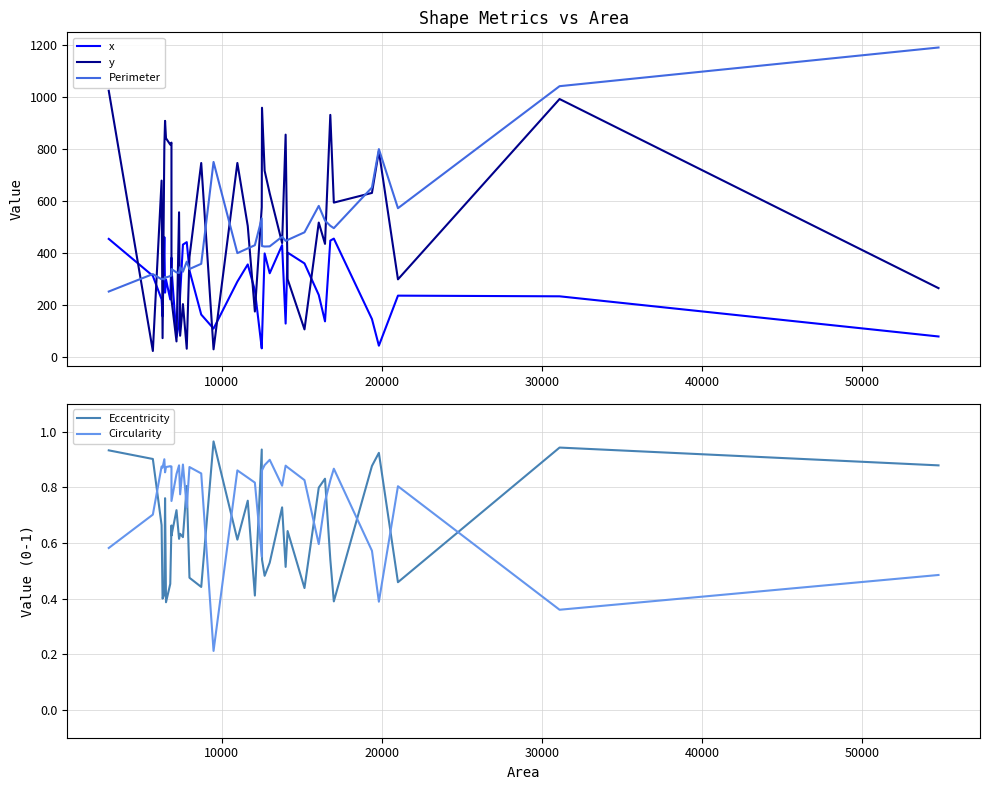

Reading left to right, list all the values displayed in this chart.

x: 455.2	313.0	222.7	156.9	462.2	248.4	298.8	222.3	383.1	342.7	77.6	131.0	240.3	433.2	442.7	333.6	164.2	110.3	290.9	357.0	257.4	34.2	71.1	399.3	323.1	431.3	129.5	402.5	360.9	239.6	138.1	448.6	456.3	146.8	44.5	237.0	234.4	79.9
y: 1024.9	24.1	679.4	73.5	811.0	909.1	842.2	817.7	825.5	222.1	60.9	557.5	82.8	204.4	32.8	385.5	747.0	30.5	747.2	504.7	175.9	577.2	959.6	717.2	630.5	439.3	856.1	300.4	107.2	518.0	436.2	932.1	594.8	632.0	793.0	299.6	993.1	265.8
Perimeter: 252.8	319.9	299.9	302.0	299.5	308.8	306.8	312.4	314.3	339.2	326.4	324.1	346.7	329.0	367.6	339.3	359.4	751.1	400.5	418.6	431.0	534.1	427.6	425.8	426.5	463.6	447.6	451.1	480.5	582.1	525.5	505.7	496.5	652.9	800.5	573.2	1042.5	1191.2
Eccentricity: 0.9	0.9	0.7	0.4	0.4	0.8	0.4	0.5	0.7	0.6	0.7	0.6	0.6	0.6	0.8	0.5	0.4	1.0	0.6	0.8	0.4	0.9	0.5	0.5	0.5	0.7	0.5	0.6	0.4	0.8	0.8	0.5	0.4	0.9	0.9	0.5	0.9	0.9
Circularity: 0.6	0.7	0.9	0.9	0.9	0.9	0.9	0.9	0.9	0.8	0.8	0.9	0.8	0.9	0.7	0.9	0.8	0.2	0.9	0.8	0.8	0.6	0.9	0.9	0.9	0.8	0.9	0.9	0.8	0.6	0.7	0.8	0.9	0.6	0.4	0.8	0.4	0.5